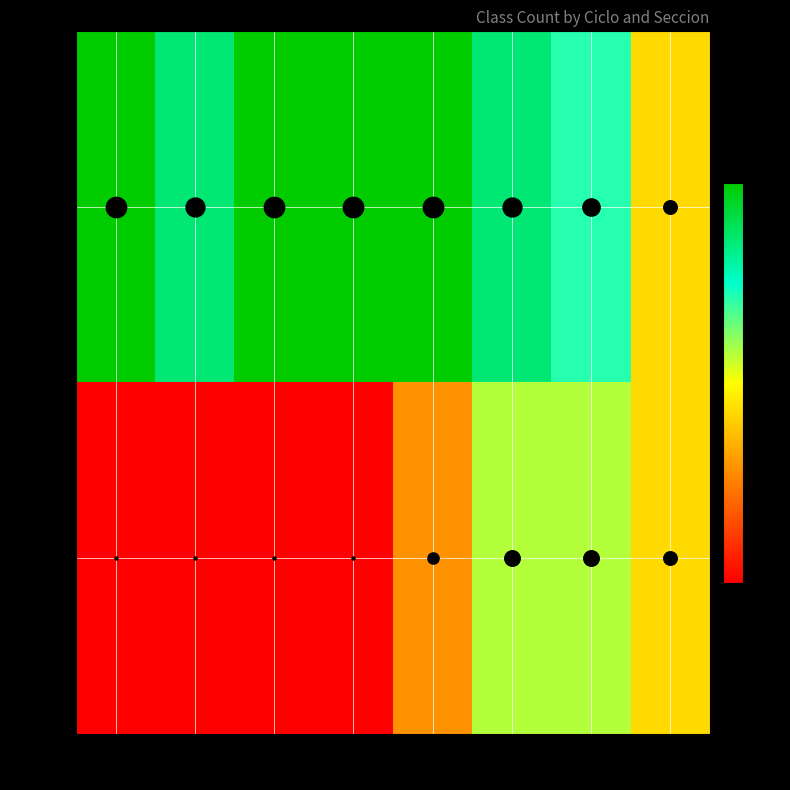

List the labels in order of Sec 1 value, smallest first.

10, 9, 4, 8, 3, 5, 6, 7